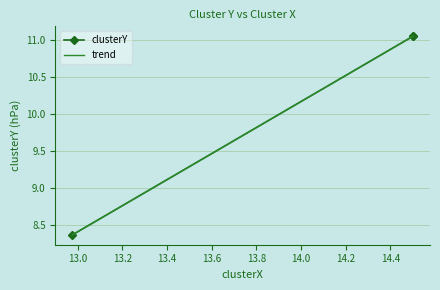

Is it true that the value at sarah 05-20-2022.mat is 3.5?

False